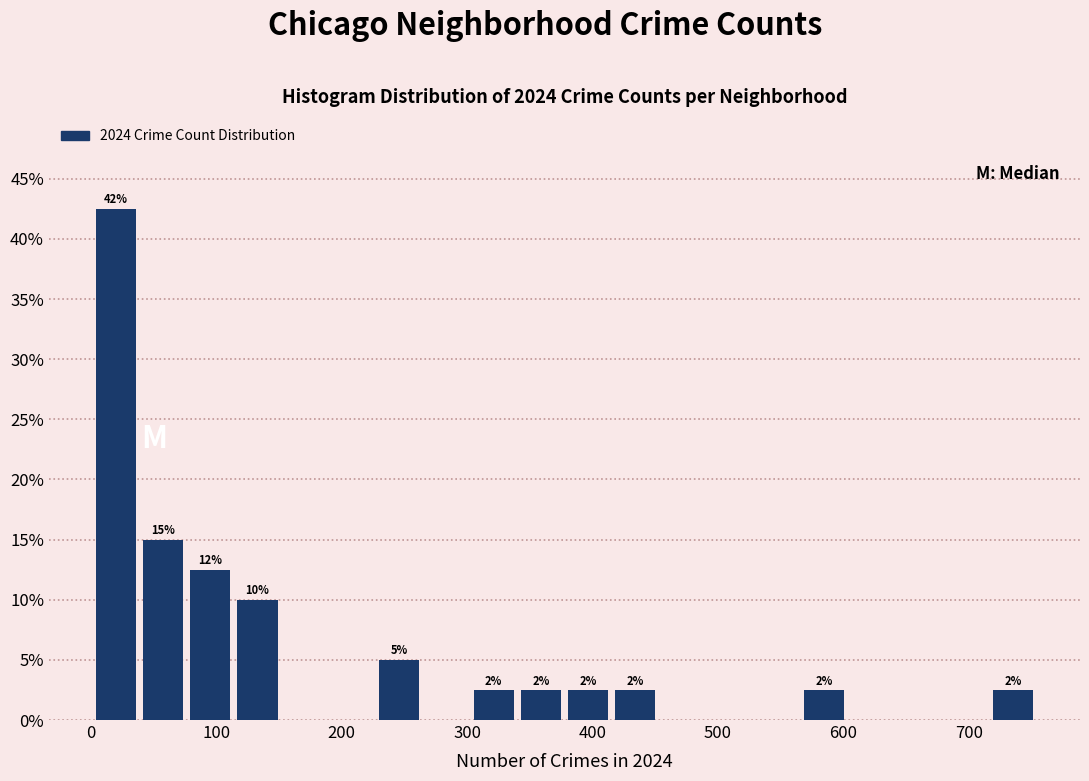

Read against the x-axis, roughly where is the centre of the tallest bar?

20